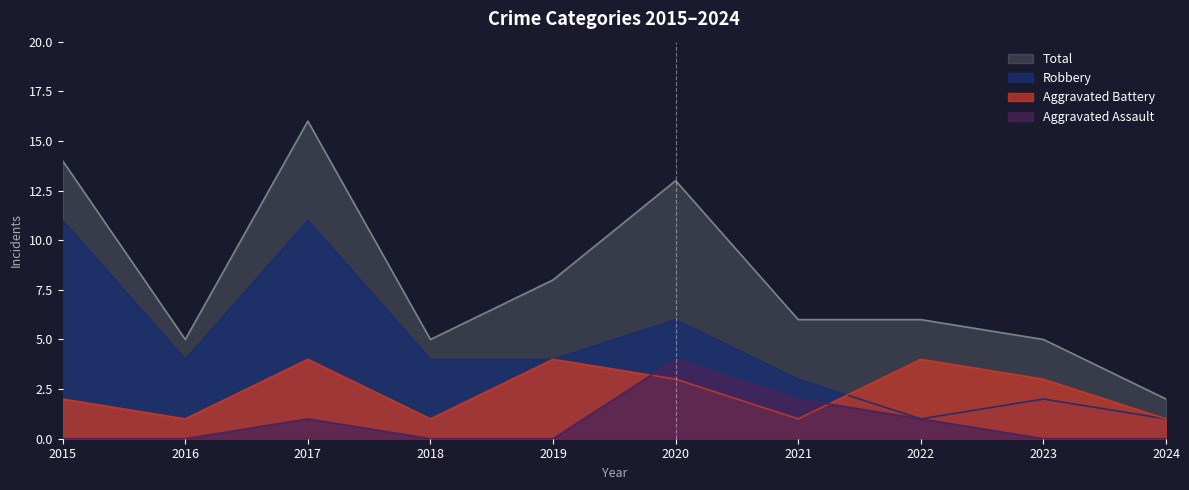

Is the value of Aggravated Battery at 2022 greater than the value of Aggravated Assault at 2018?

Yes